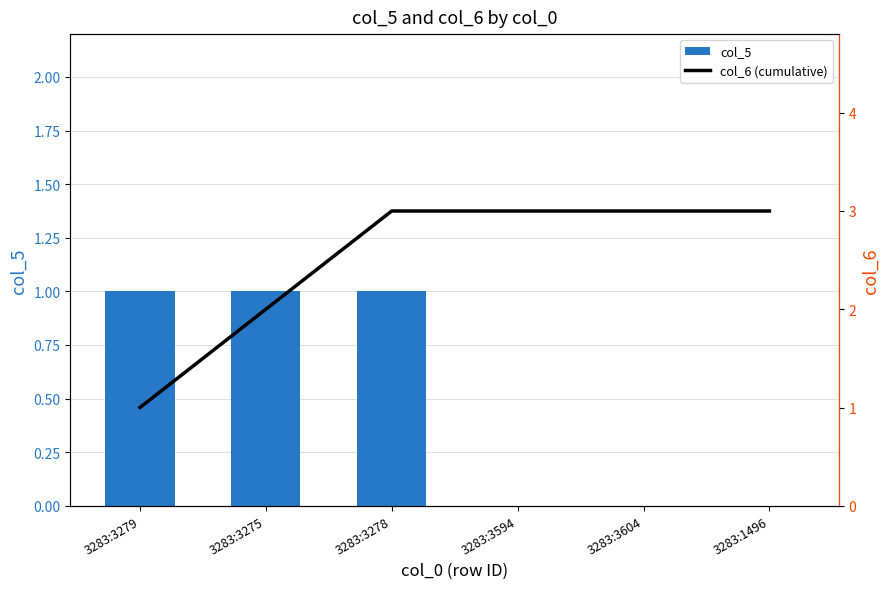

Reading right to left, extract all data points from this chart.

col_5: 0	0	0	1	1	1
col_6 (cumulative): 3	3	3	3	2	1